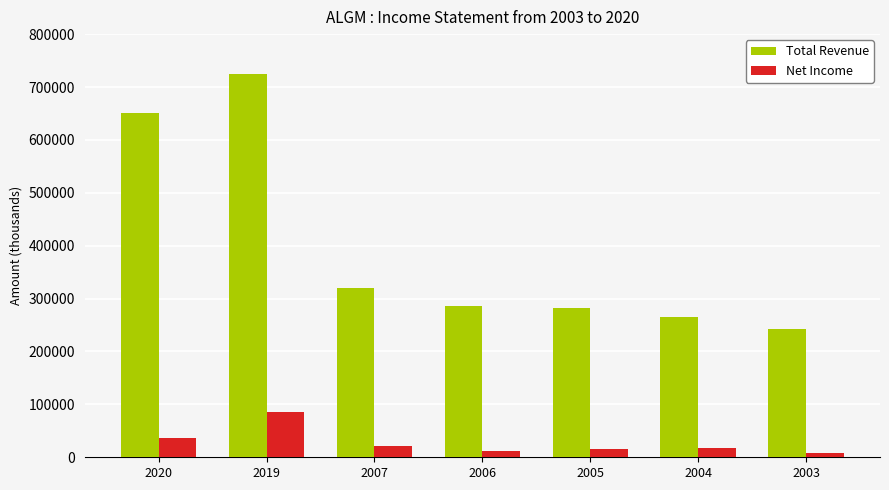

List the series in order of their overall mean, lowest first.

Net Income, Total Revenue